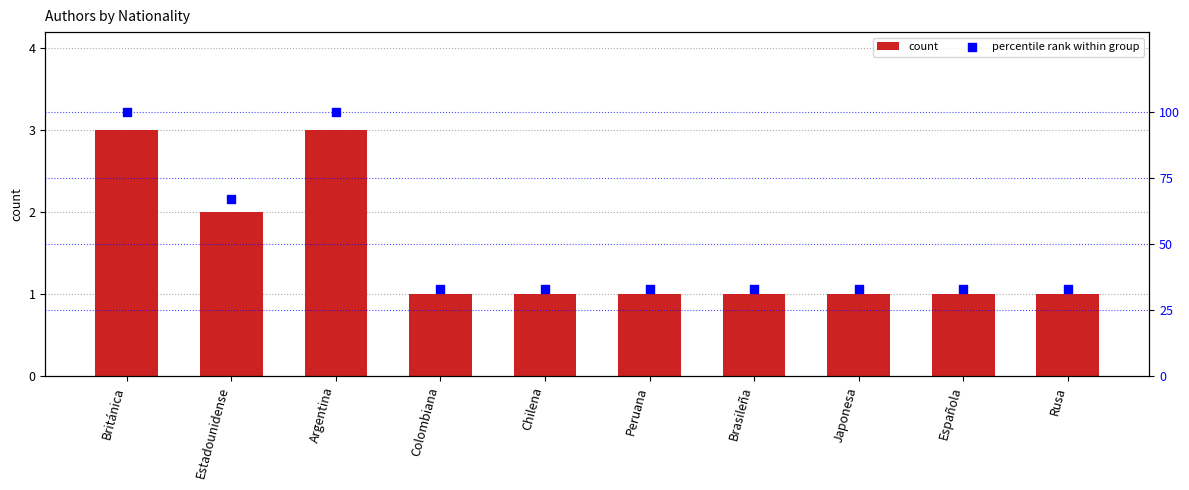

What is the total value across all series at Rusa?

34